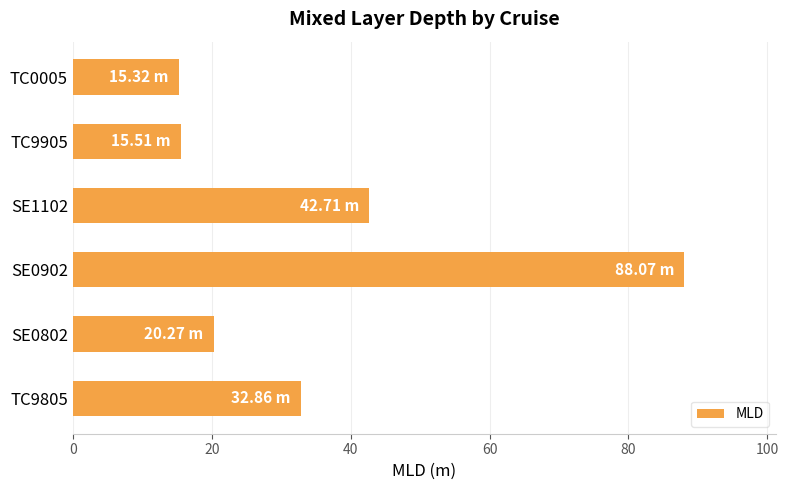

Between TC9805 and SE0902, which is larger?

SE0902